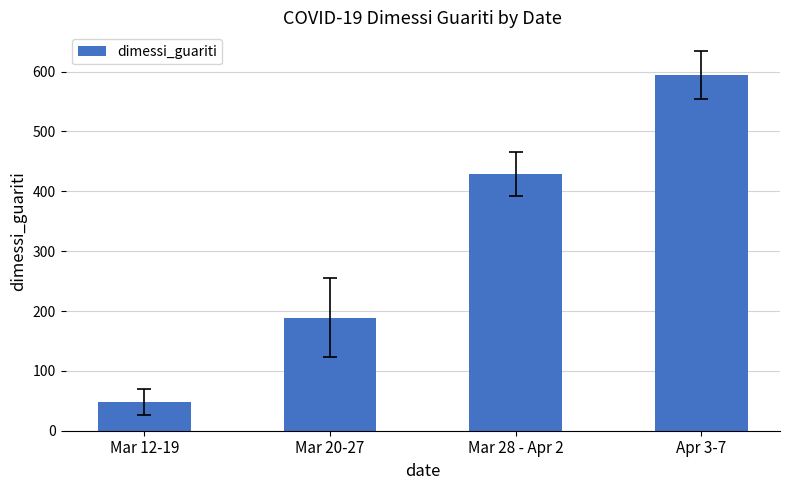

Rank the categories by value from highest to lowest.

Apr 3-7, Mar 28 - Apr 2, Mar 20-27, Mar 12-19